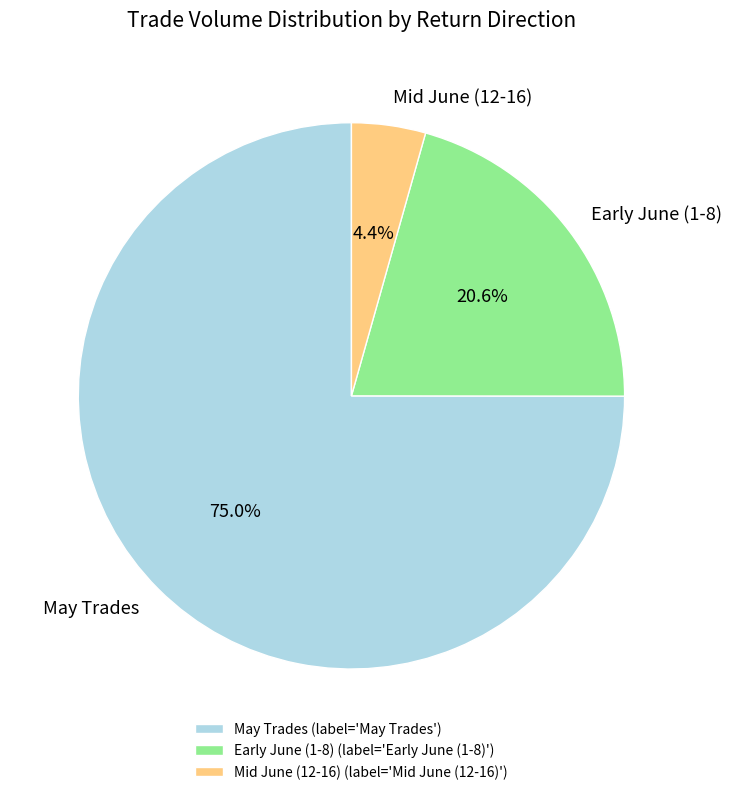

Which has a higher value, Early June (1-8) or Mid June (12-16)?

Early June (1-8)